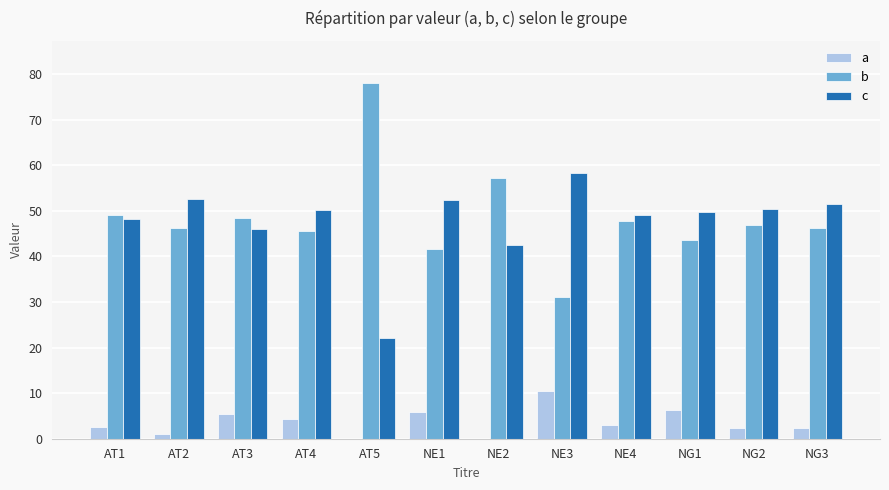

What is the sum of the b values at AT3 and AT5?

126.4